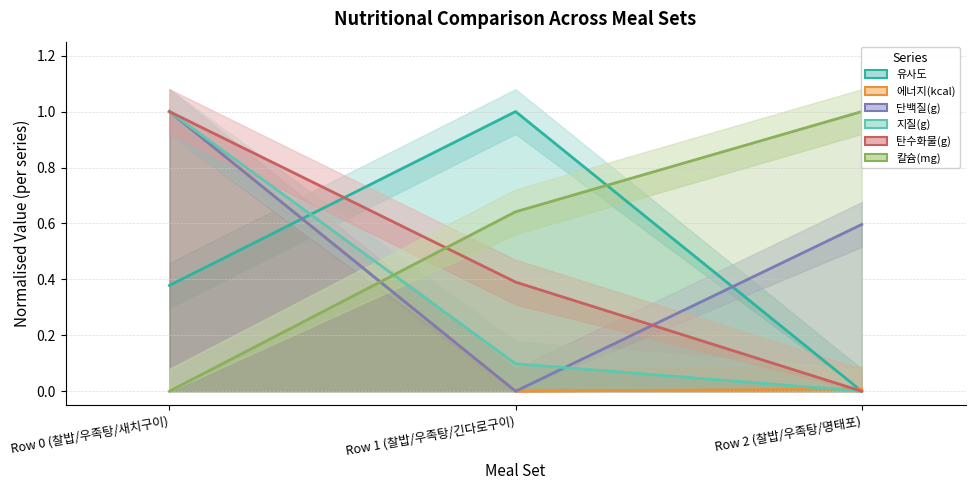

At which category is the sum across all series the highest?

Row 0 (찰밥/우족탕/새치구이)